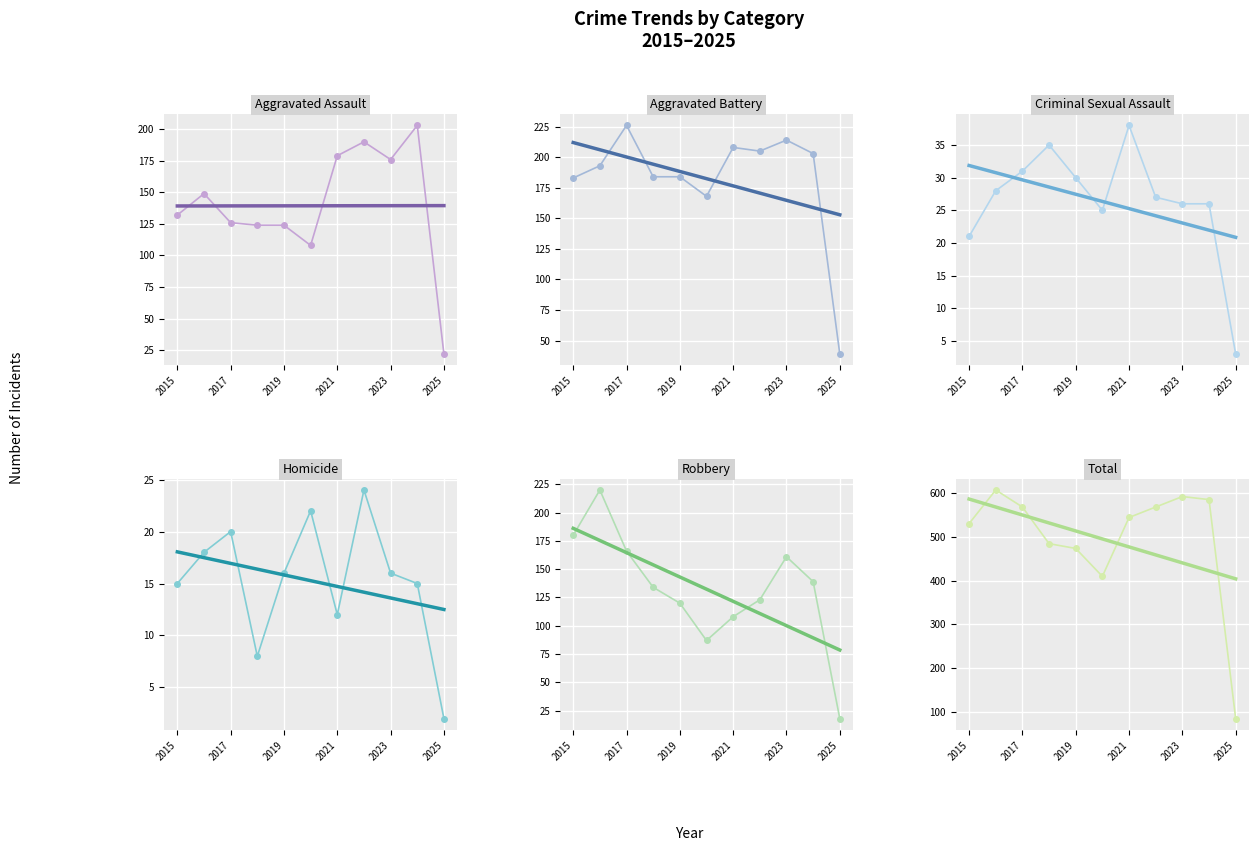

Reading right to left, transcribe all the data shown in this chart.

Aggravated Assault: 22	203	176	190	179	108	124	124	126	149	132
Aggravated Battery: 39	203	214	205	208	168	184	184	226	193	183
Criminal Sexual Assault: 3	26	26	27	38	25	30	35	31	28	21
Homicide: 2	15	16	24	12	22	16	8	20	18	15
Robbery: 18	139	161	123	108	87	120	134	166	220	180
Total: 84	586	593	569	545	410	474	485	569	608	531